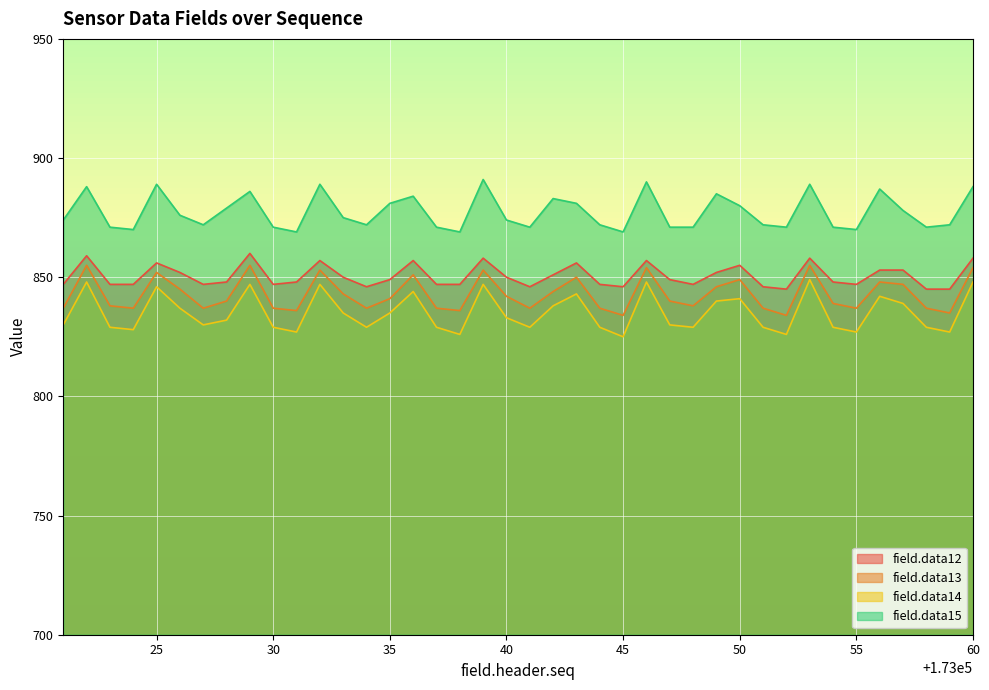

True or false: field.data13 and field.data15 cross at least once.

False